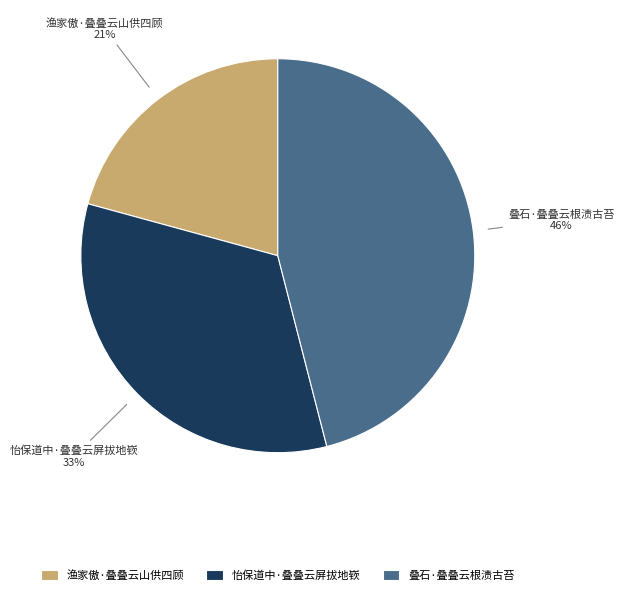

Is the sum of 怡保道中·叠叠云屏拔地嵚 and 叠石·叠叠云根渍古苔 greater than half?

Yes